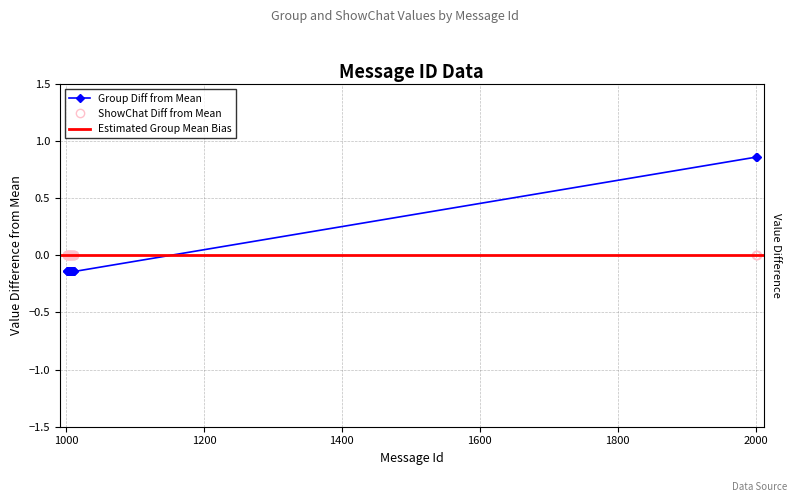

The chart shows a value of -0.2 at 1001. True or false?

False